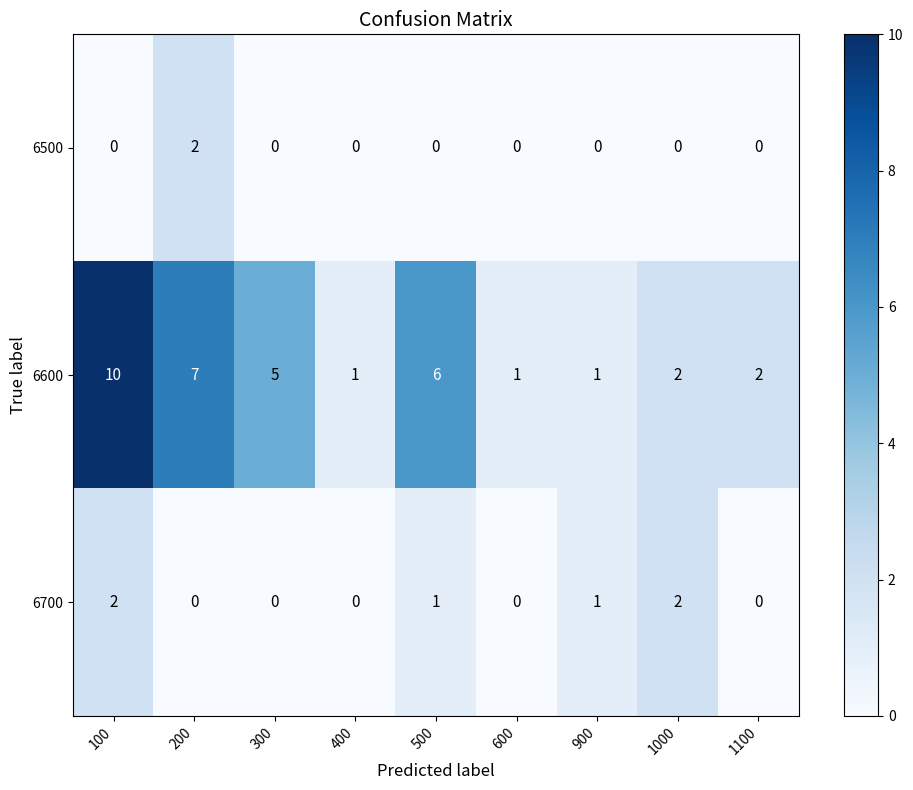

The 6700 series shows 0 at 1100. True or false?

True